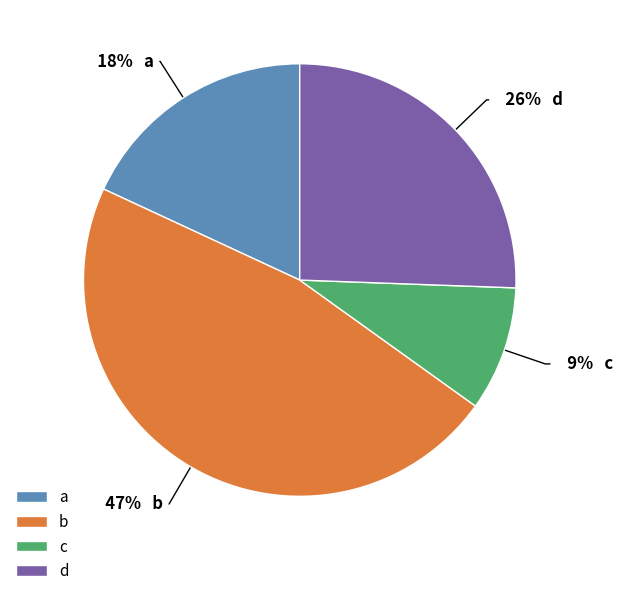

Between b and c, which is larger?

b